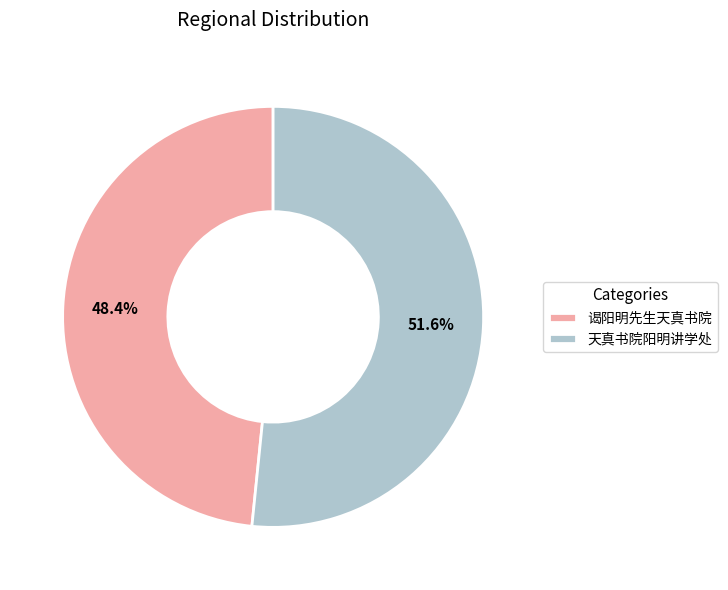

Which category has the smallest portion of the pie?

谒阳明先生天真书院